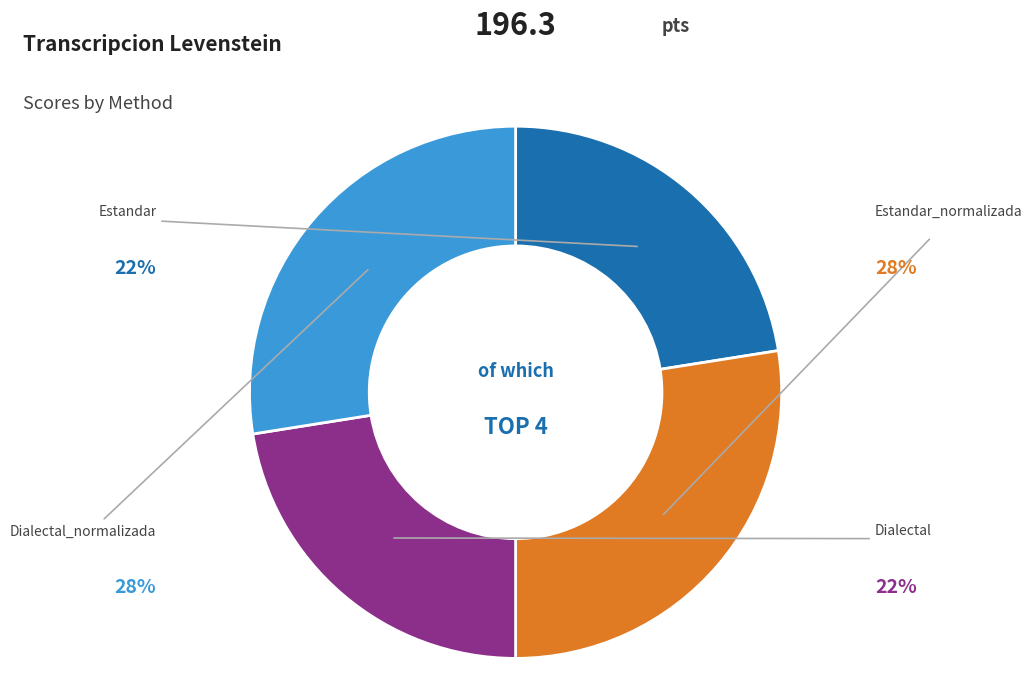

Is there a majority slice in this chart?

No